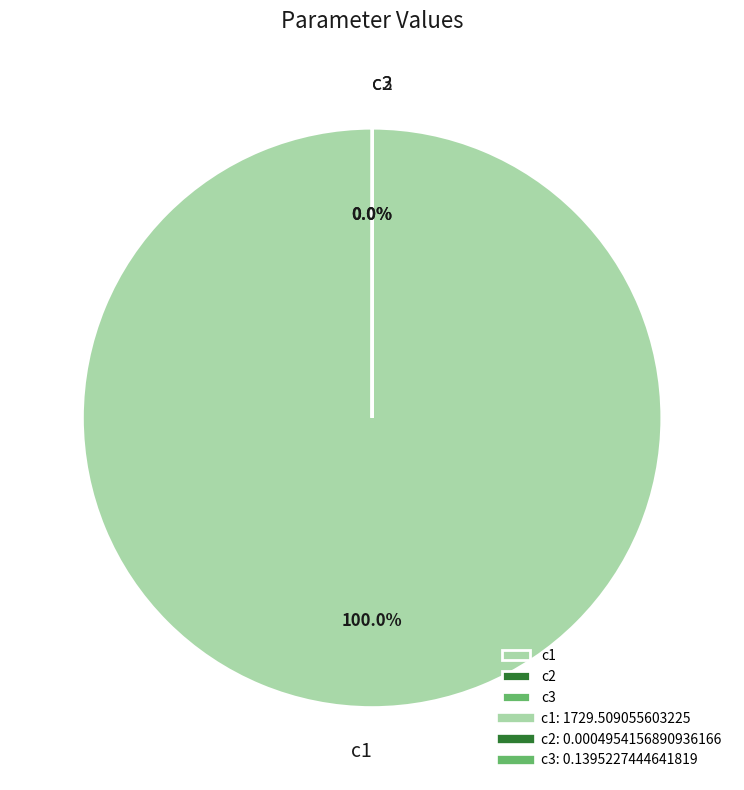

Does c2 represent more than half of the total?

No